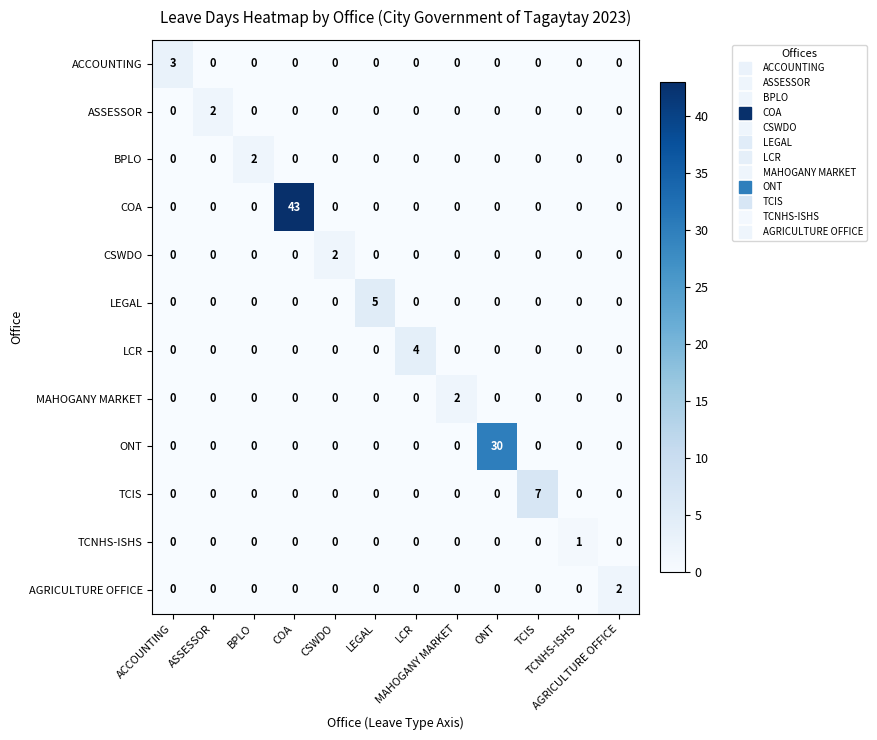

What is the difference between the highest and lowest values at TCIS?

7